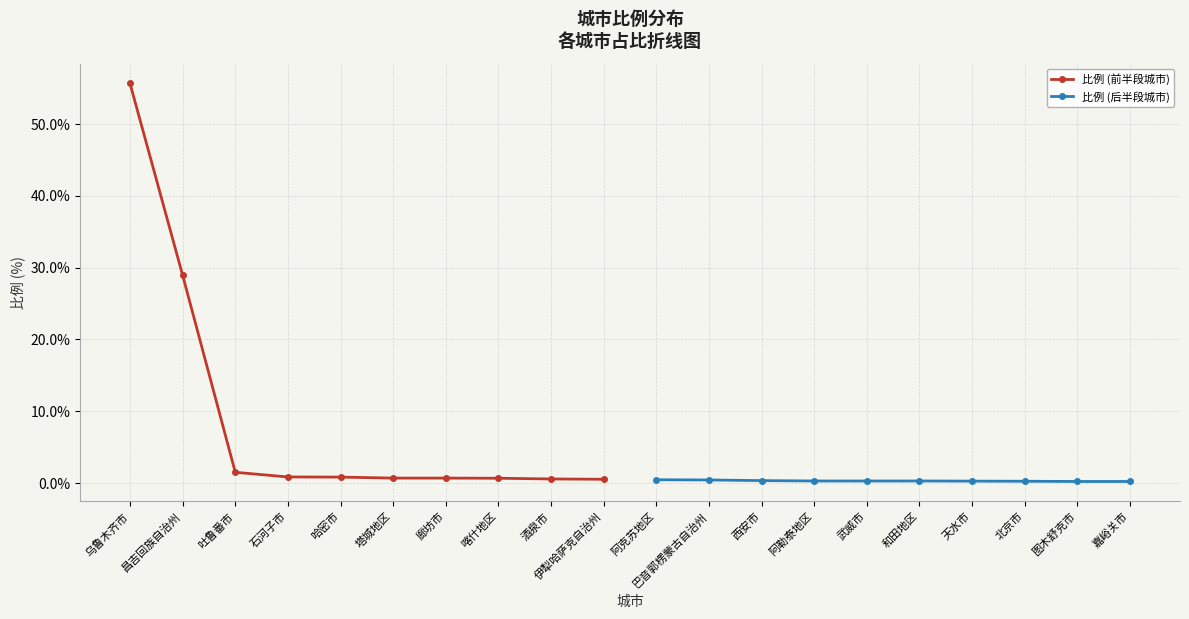

True or false: 比例 (后半段城市) has a value of 0.1 at 武威市.

False